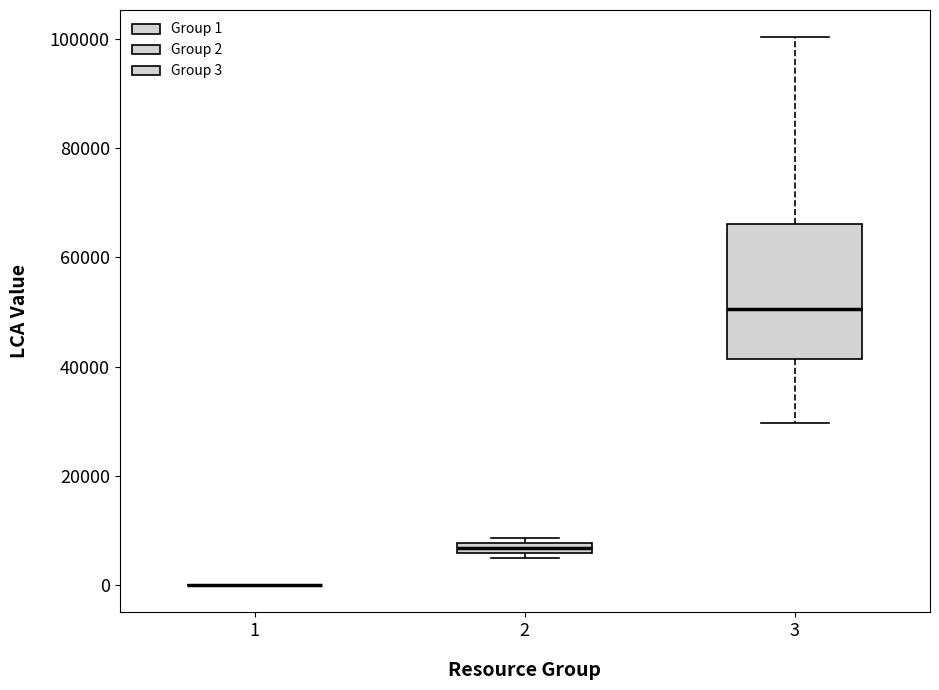

Which box is the tallest, from its lower edge to its upper edge?

3